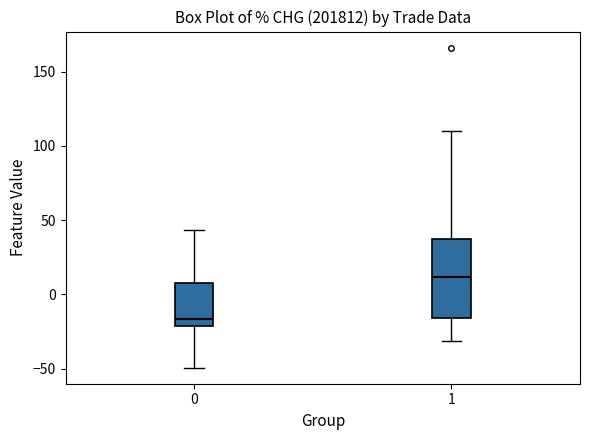

Where does the lower whisker of the box at x = 0 end on the y-axis? The values are not printed on the chart, so give them approximately, as read against the axis.

-50